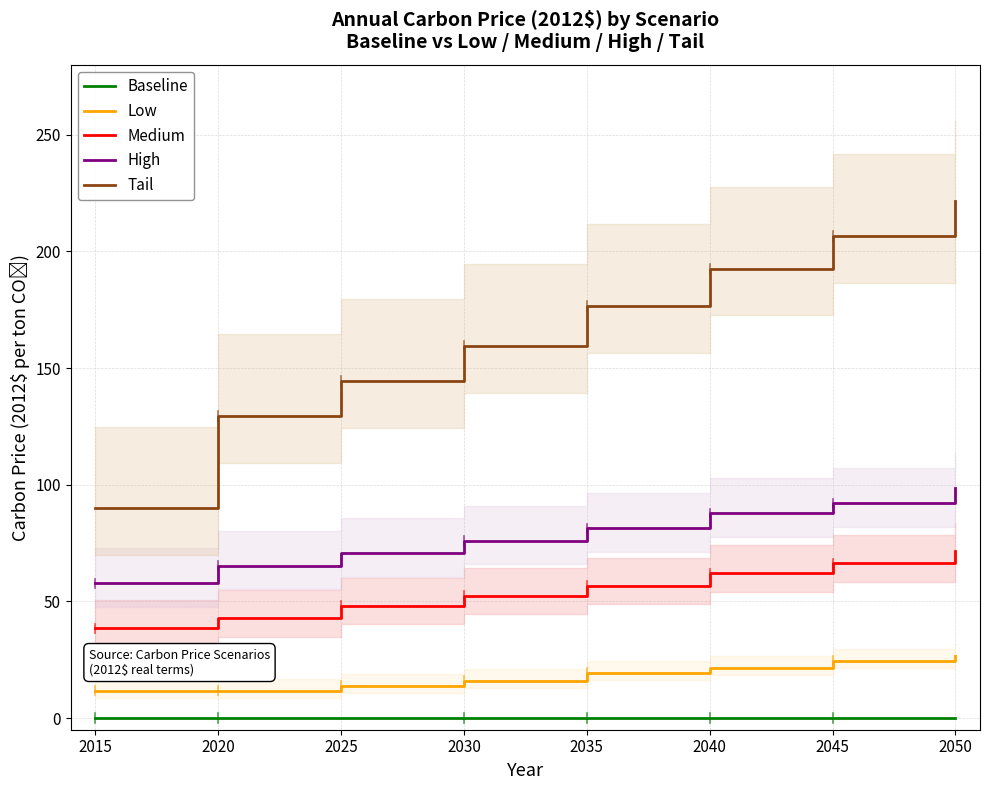

What is the minimum value for Tail?

89.9